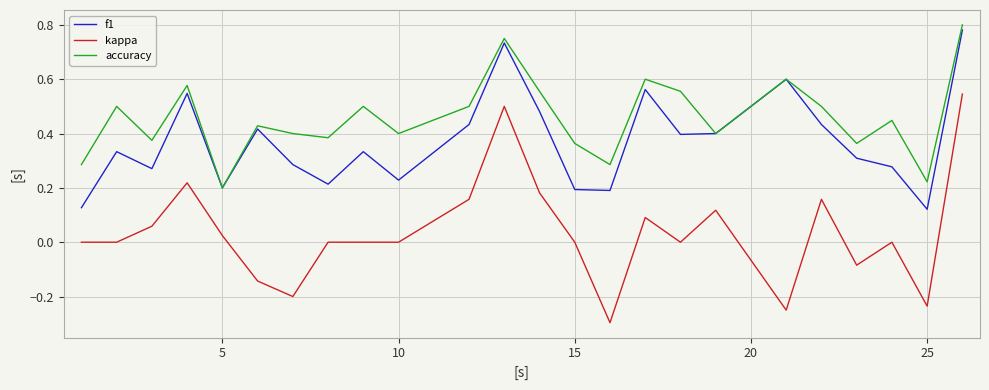

How many lines are shown in the chart?

3